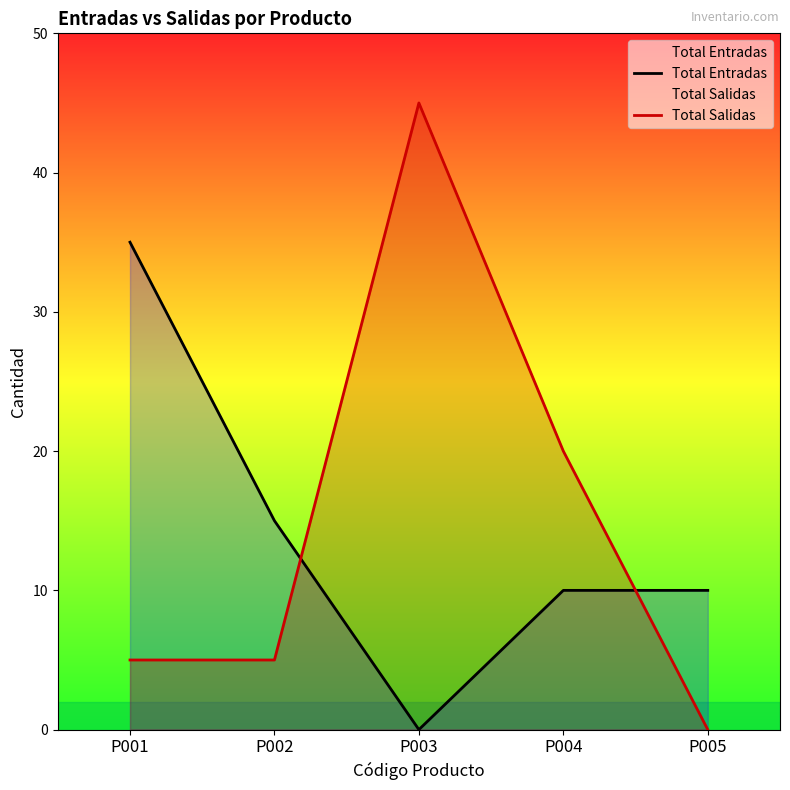

What is the sum of all Total Entradas values?

70